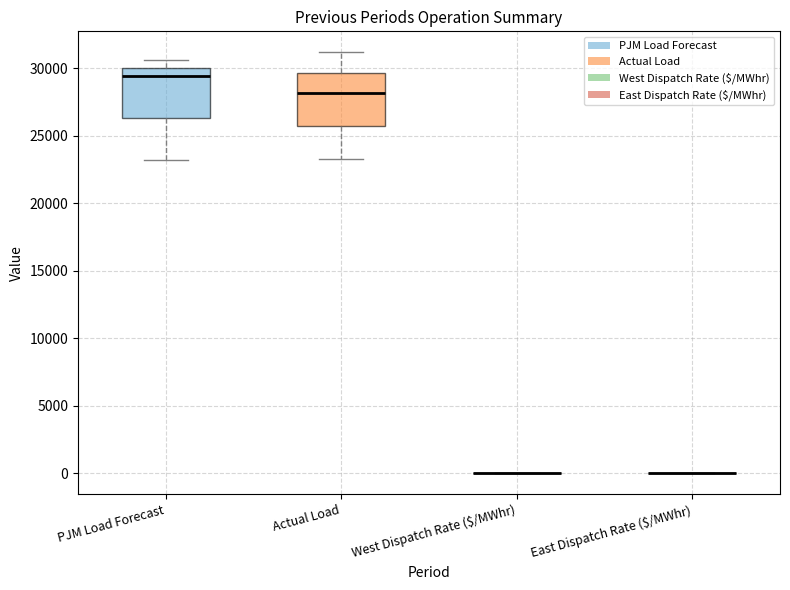

Reading left to right, read every box against the y-axis: the position of its median line, the range the box covers, and the ends of its whiskers. The values are not printed on the chart, so give them approximately, as read against the axis.

PJM Load Forecast: median 29500, box 26500 to 30000, whiskers 23000 to 30500
Actual Load: median 28000, box 25500 to 29500, whiskers 23500 to 31000
West Dispatch Rate ($/MWhr): box collapsed to a line at 0, whiskers 0 to 0
East Dispatch Rate ($/MWhr): box collapsed to a line at 0, whiskers 0 to 0